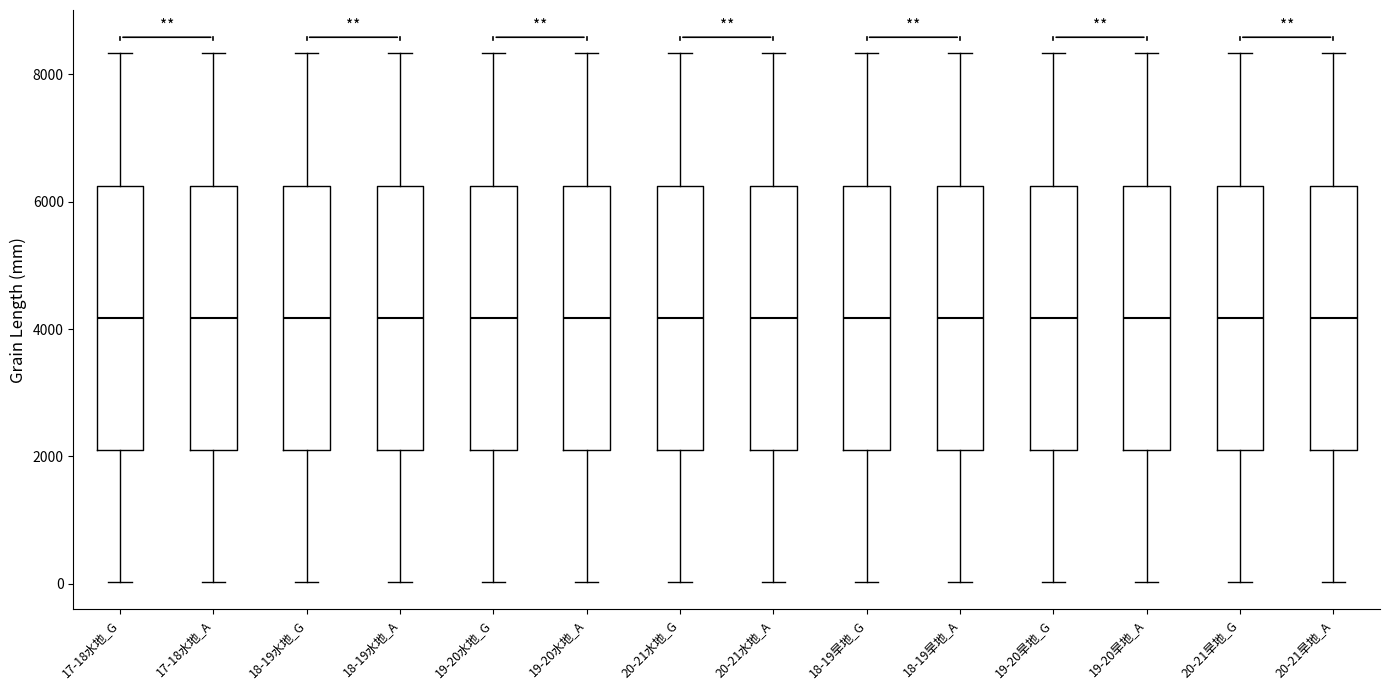

Where does the lower whisker of the box for 18-19水地_A end on the y-axis? The values are not printed on the chart, so give them approximately, as read against the axis.

0